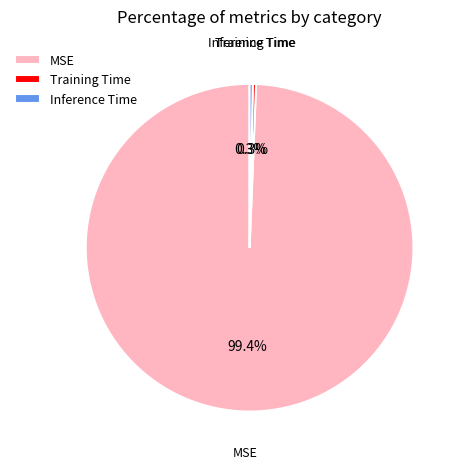

Which category has the biggest portion of the pie?

MSE